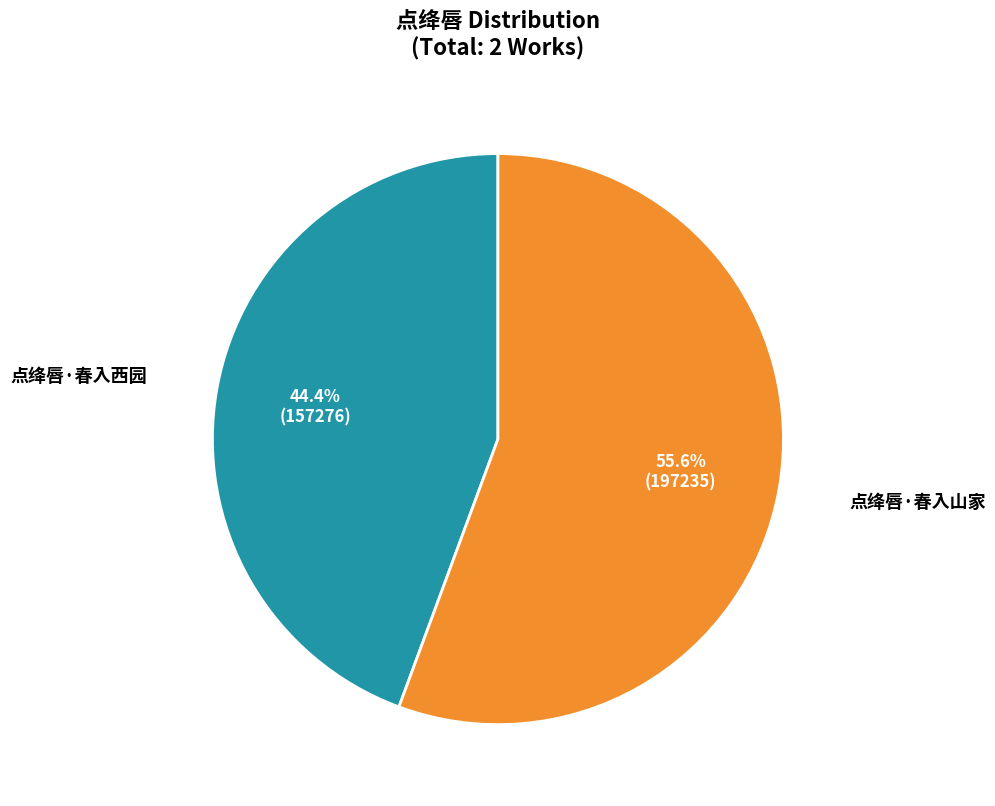

Is 点绛唇·春入西园 the majority of the pie?

No